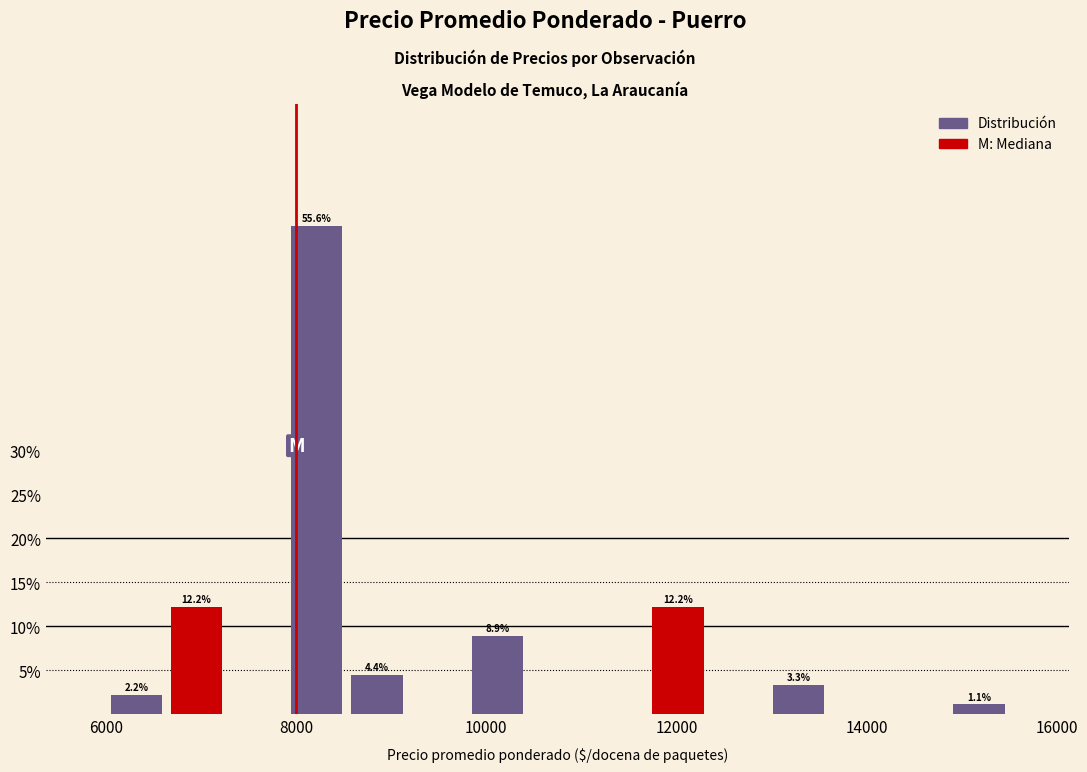

Around what value on the x-axis is the tallest bar? Give the approximate position of its centre, as read against the axis.

8200